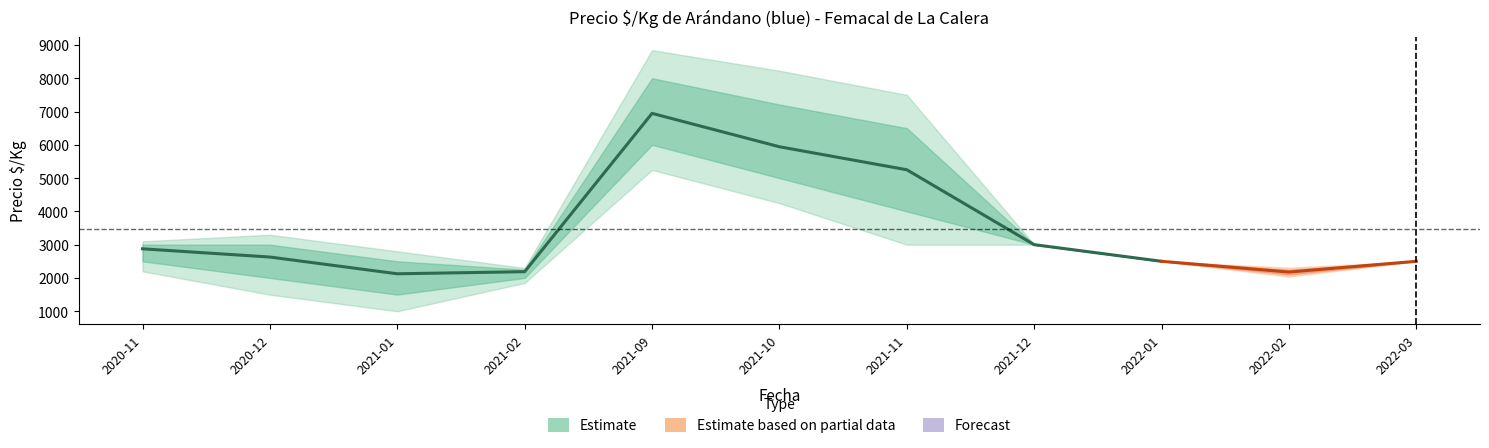

Is it true that Precio_promedio equals 606 at 2021-12?

False